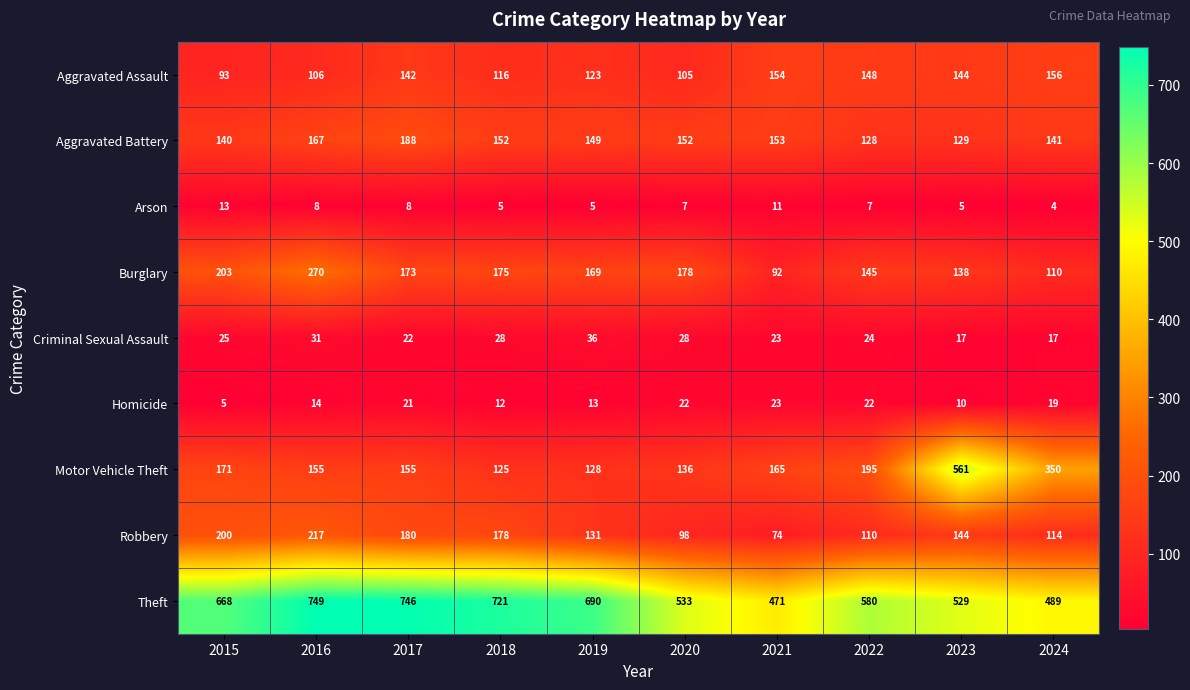

What is the sum of the Arson values at 2016 and 2023?

13